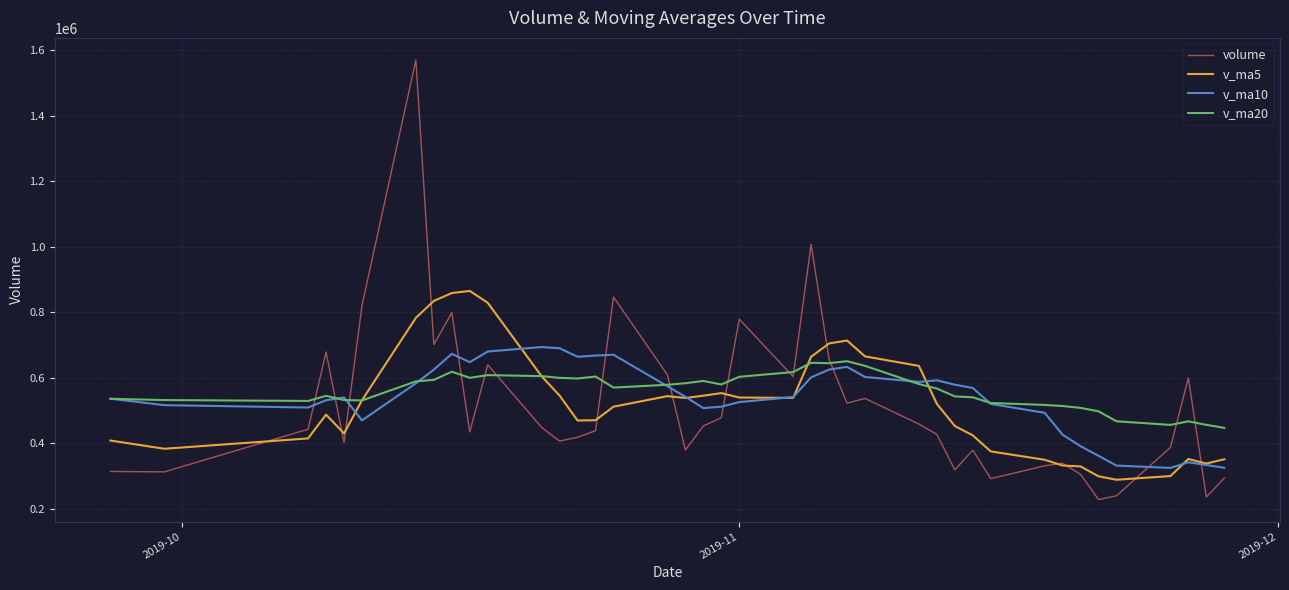

What is the minimum value shown in the chart?

227872.6